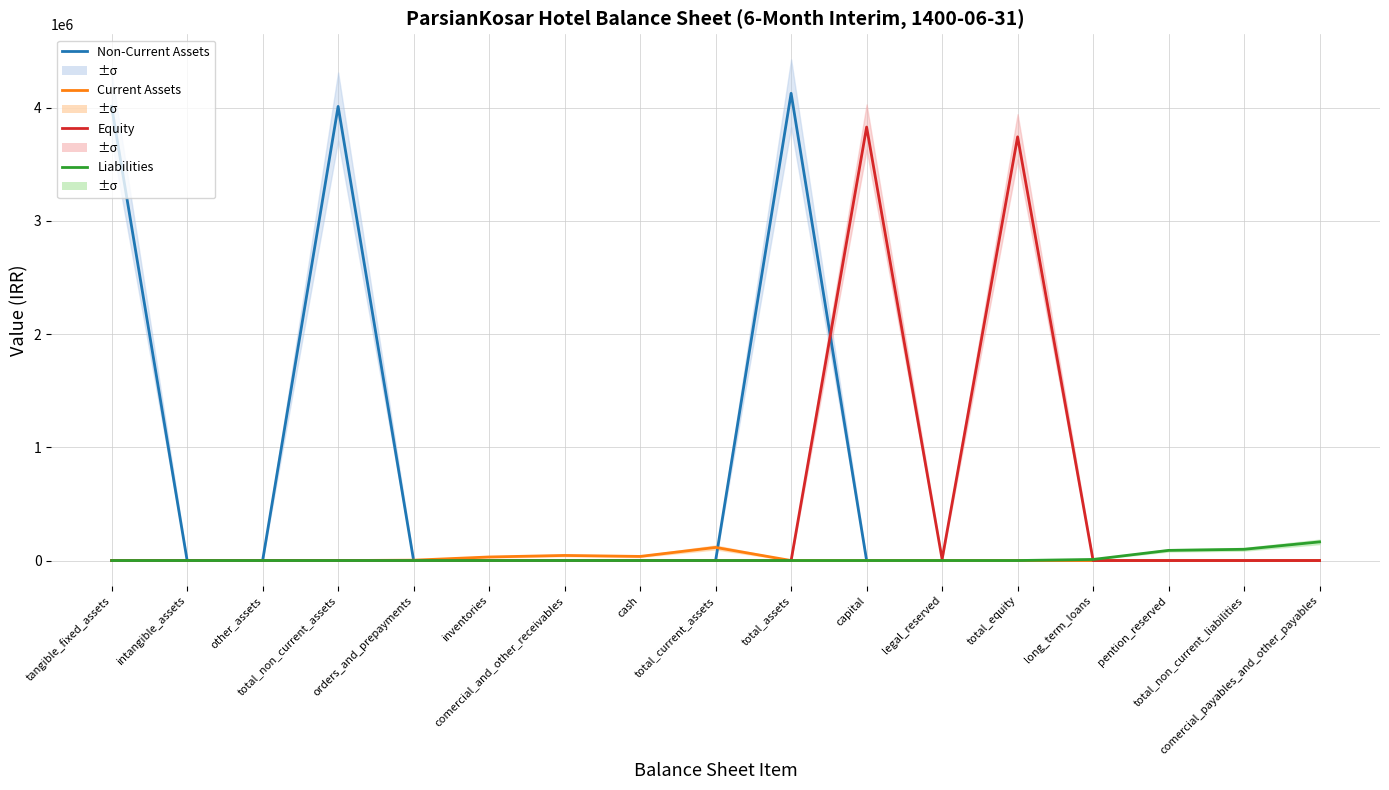

At which label does Liabilities reach its minimum?

tangible_fixed_assets